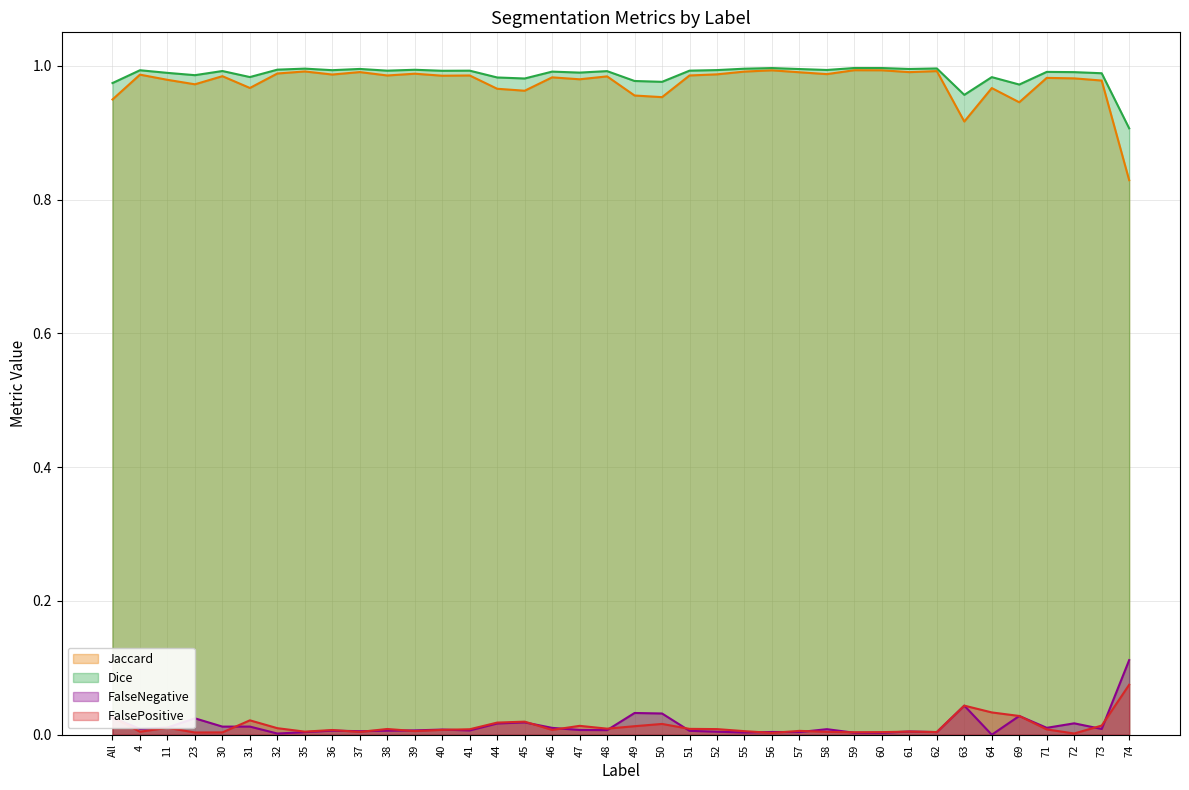

Which label corresponds to the largest value in the chart?

59